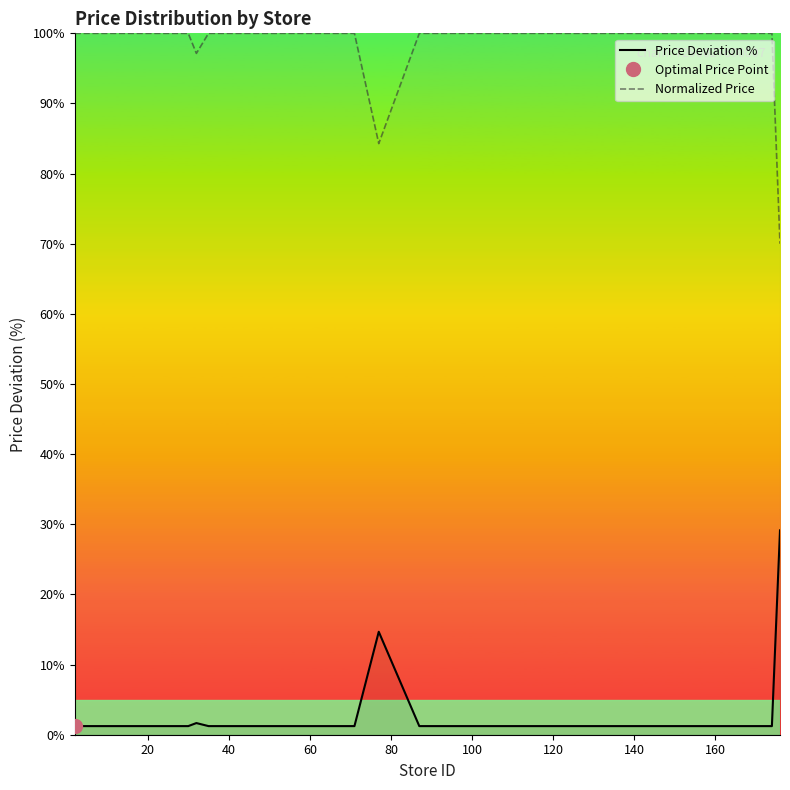

Rank the series by their average value, from highest to lowest.

Normalized Price, Price Deviation %